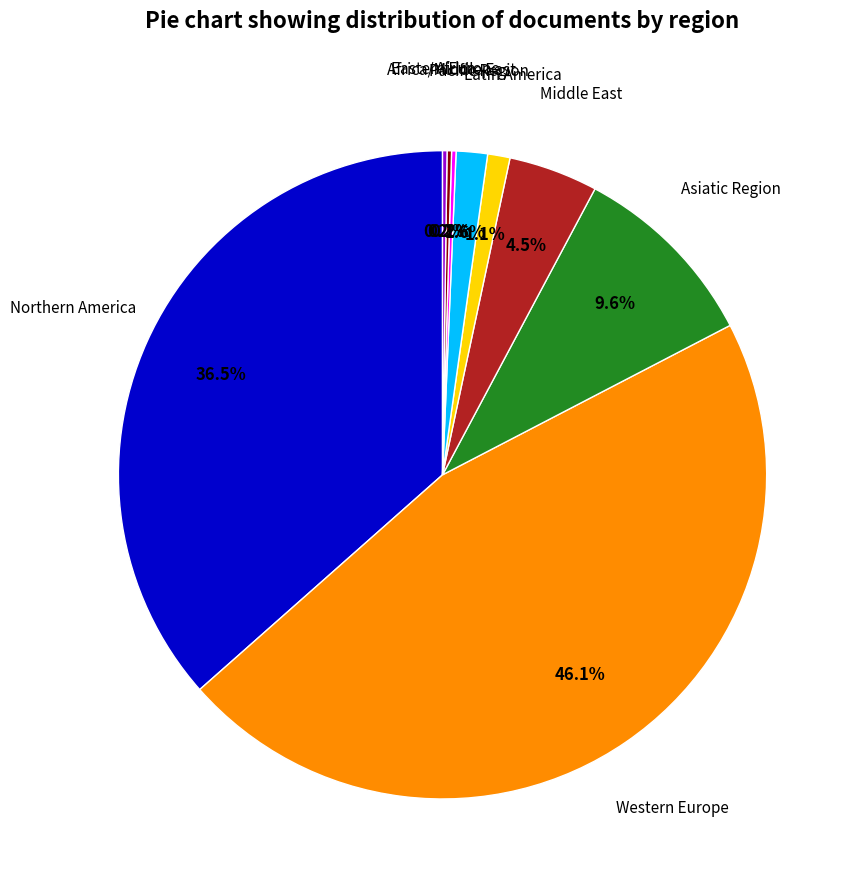

Is there a majority slice in this chart?

No